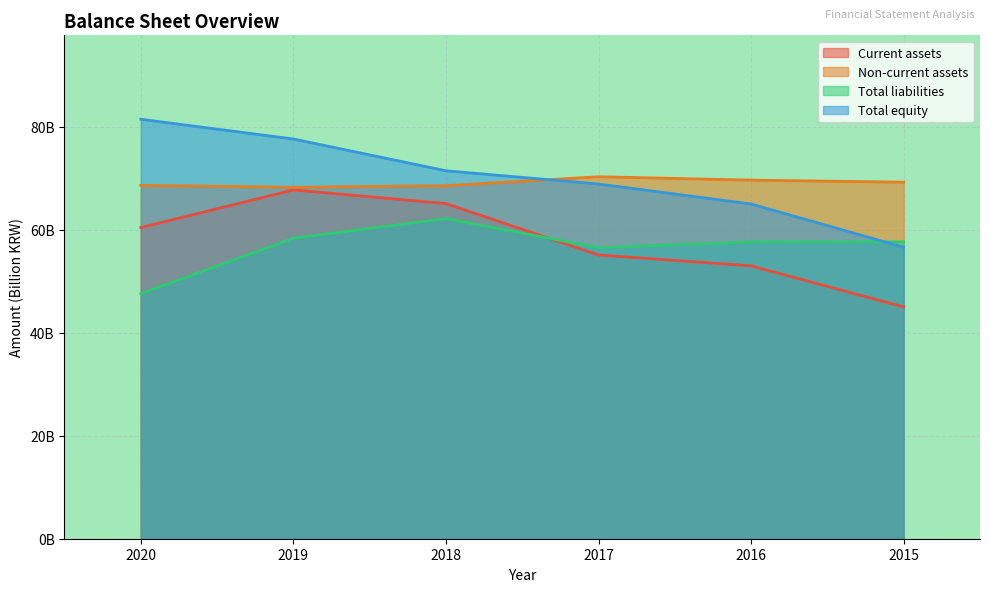

What are all the series names shown in the legend?

Current assets, Non-current assets, Total liabilities, Total equity